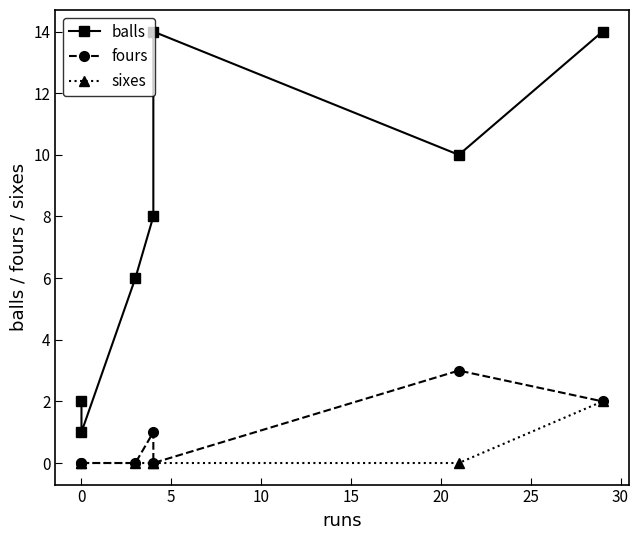

The value of balls at 20 is 10. True or false?

True